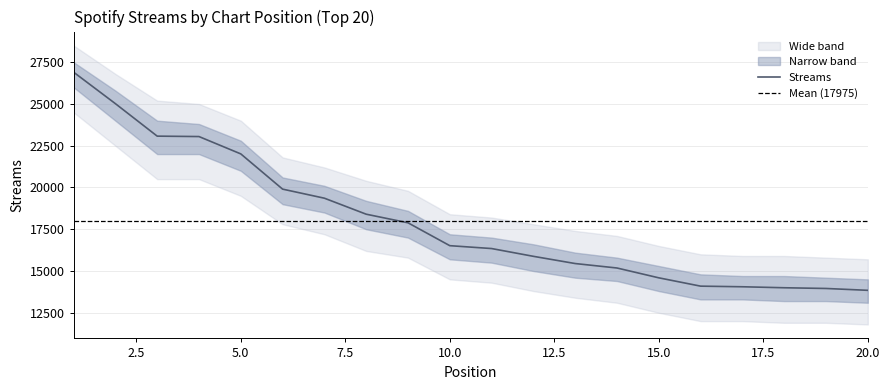

Reading right to left, list all the values displayed in this chart.

13844	13955	13998	14057	14094	14592	15180	15447	15879	16345	16517	17886	18401	19359	19902	22011	23049	23074	25019	26904